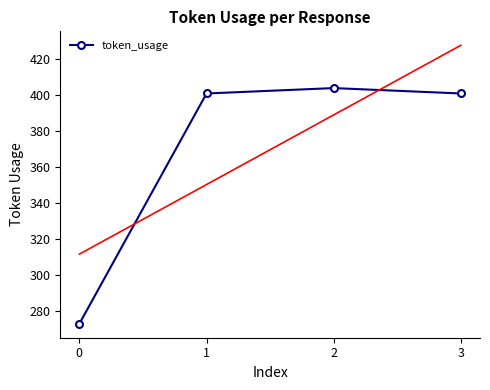

How many data points are above 401?

1